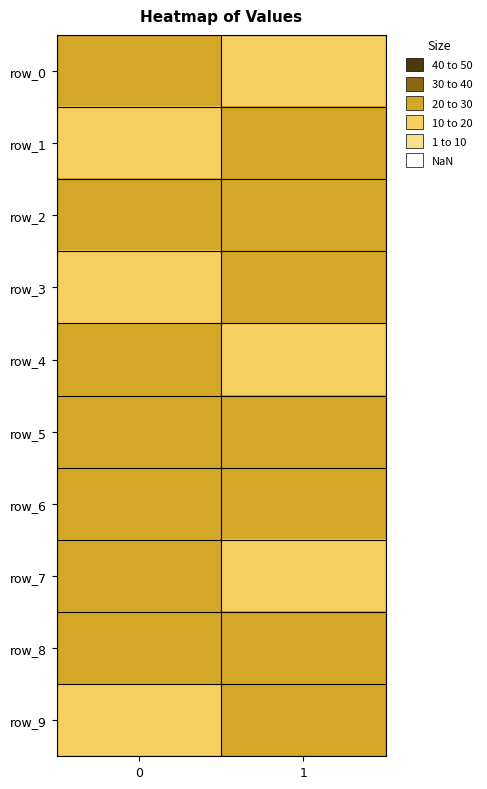

What is the difference between the maximum and minimum values in the row_4 series?

2.7